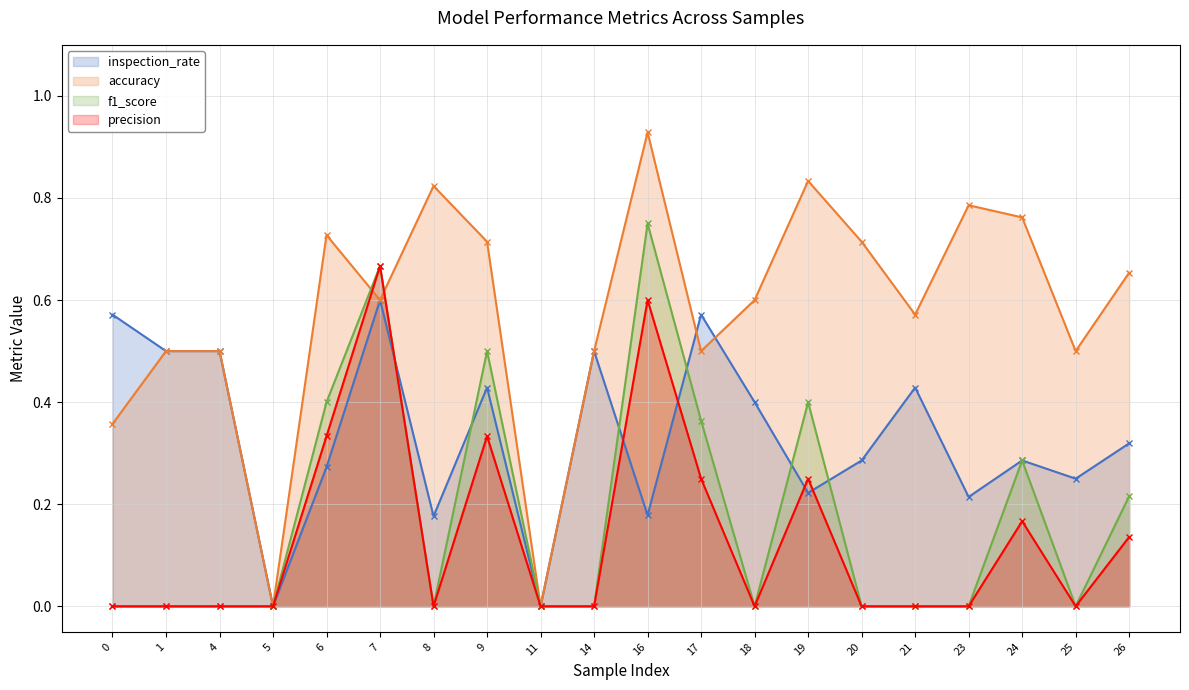

What is the difference between the highest and lowest values at 1?

0.5